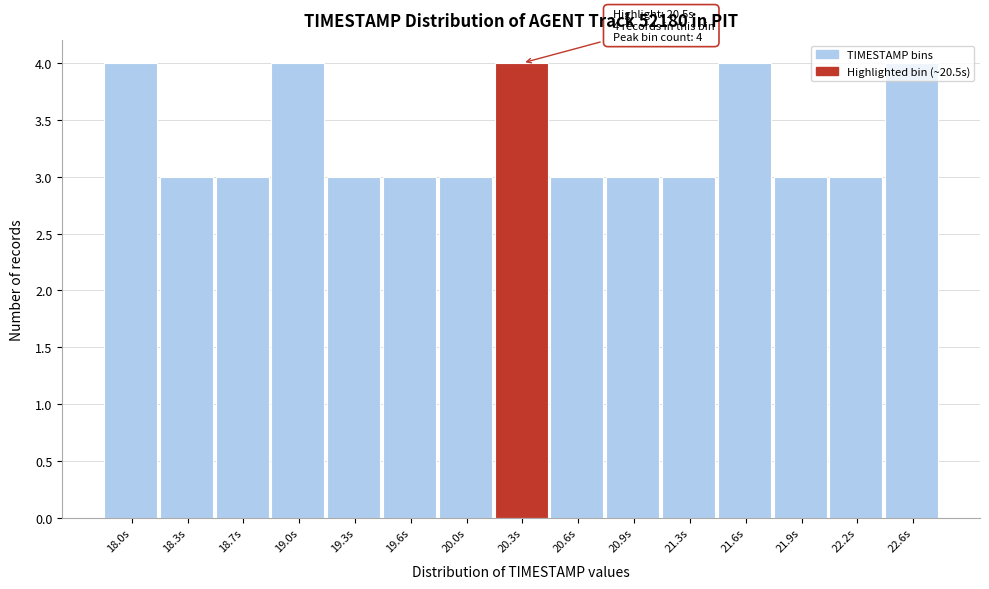

What is the ratio of the value at 21.6s to the value at 21.3s?

1.3